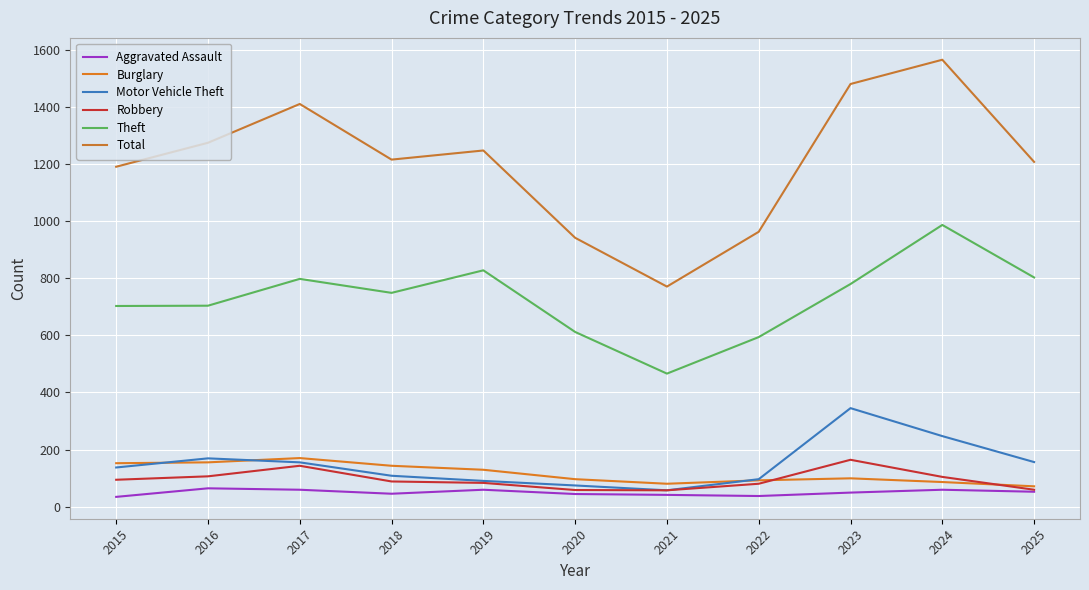

What is the value of the Total point at the 1st from the left?

1191